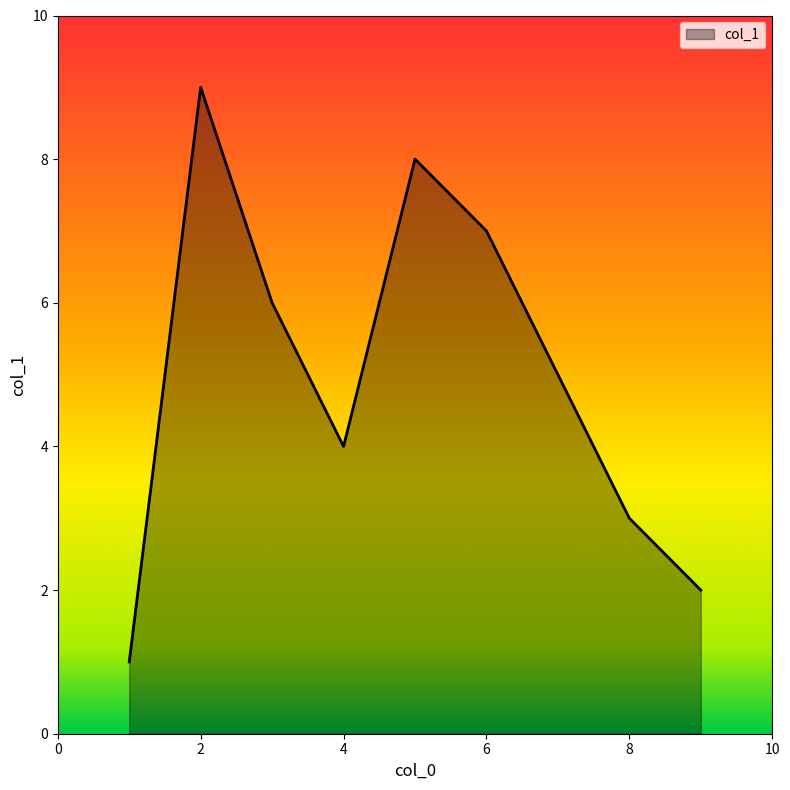

What is the maximum value shown in the chart?

9